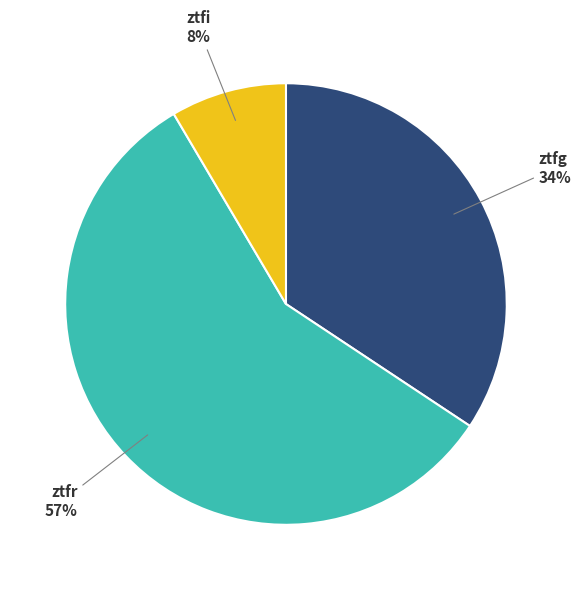

True or false: ztfi accounts for 3% of the total.

False